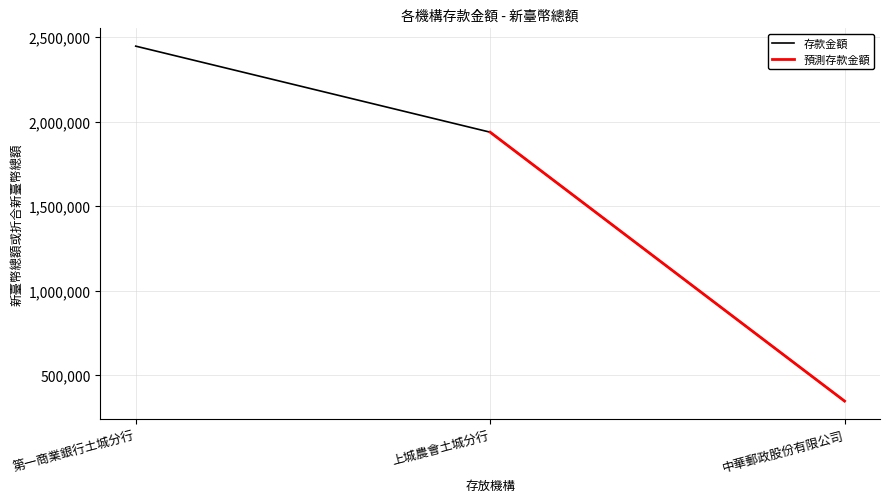

List the labels in order of value, smallest first.

中華郵政股份有限公司, 上城農會土城分行, 第一商業銀行土城分行